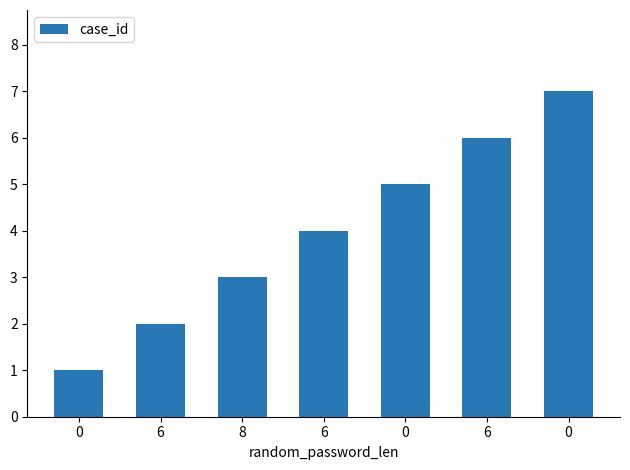

What is the value of the 4th bar from the left?

2